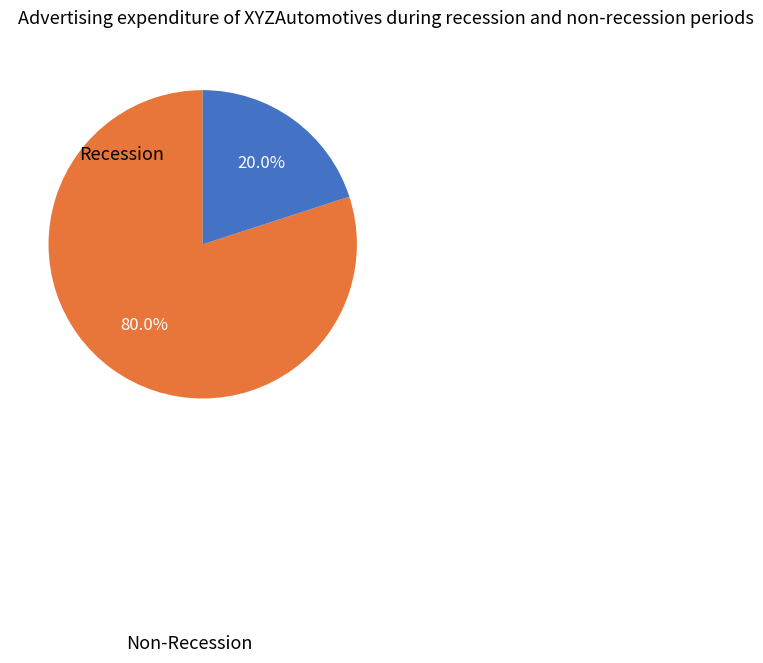

What is the majority slice?

Non-Recession